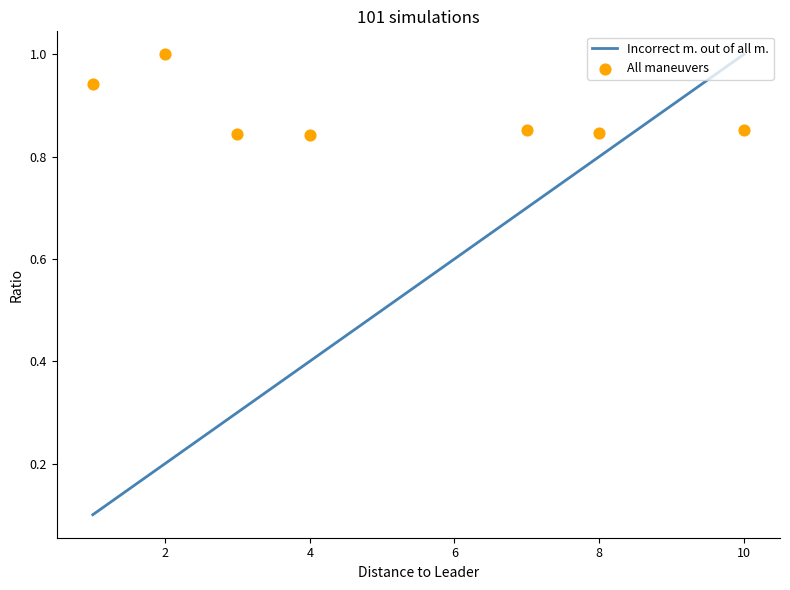

Which series has the largest total across all categories?

All maneuvers